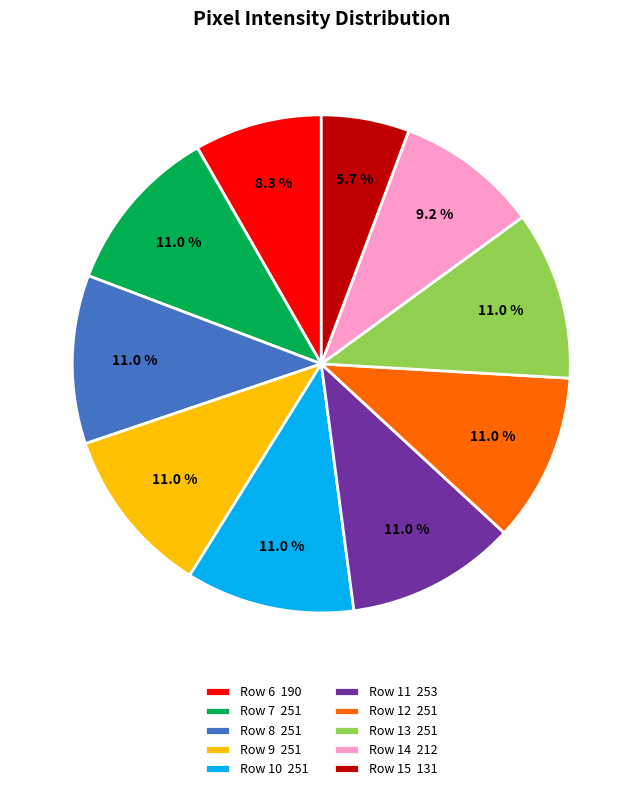

Is the sum of Row 10 251 and Row 9 251 greater than half?

No